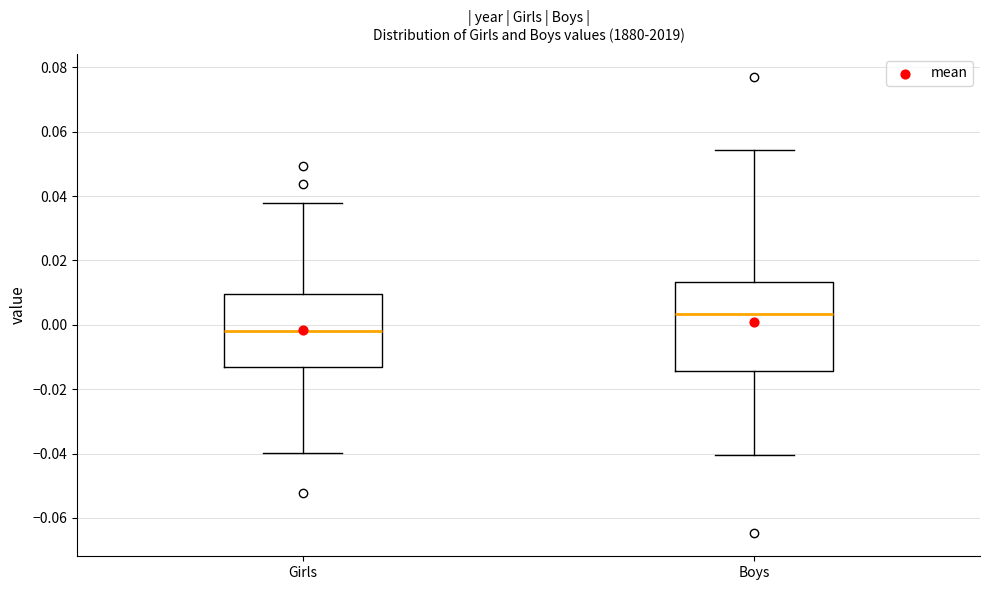

Where does the median line of the box for Boys sit on the y-axis? The values are not printed on the chart, so give them approximately, as read against the axis.

0.004